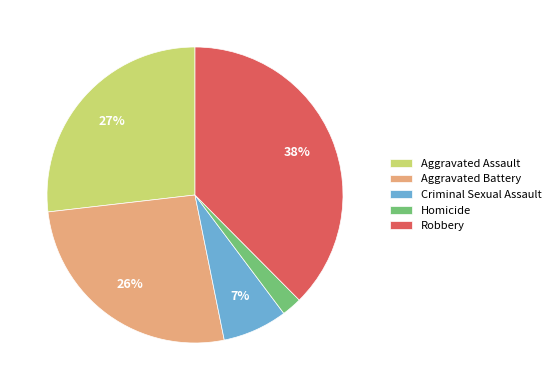

To the nearest percent, what portion does Aggravated Battery represent?

26%